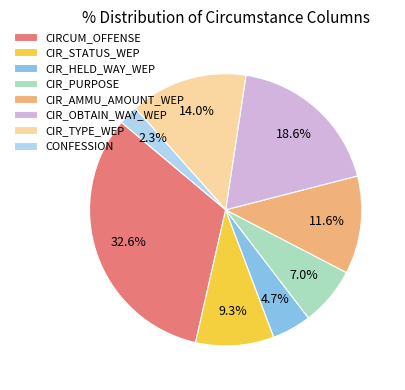

Is it true that CIR_OBTAIN_WAY_WEP is 24% of the pie?

False